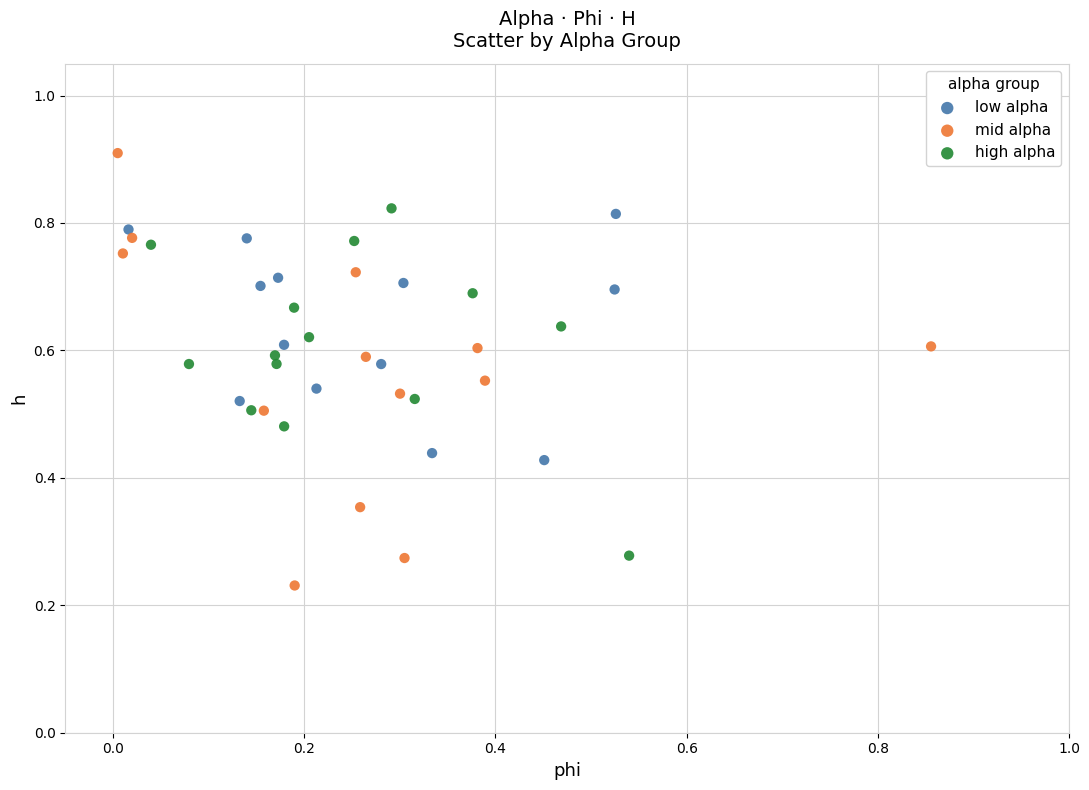

Which series contains the lowest Y value?

mid alpha